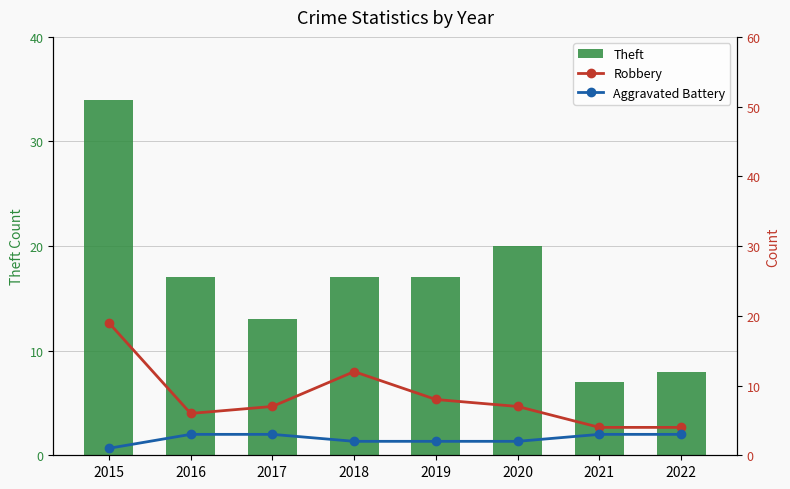

What is the value of the Robbery bar at the 8th from the left?

4